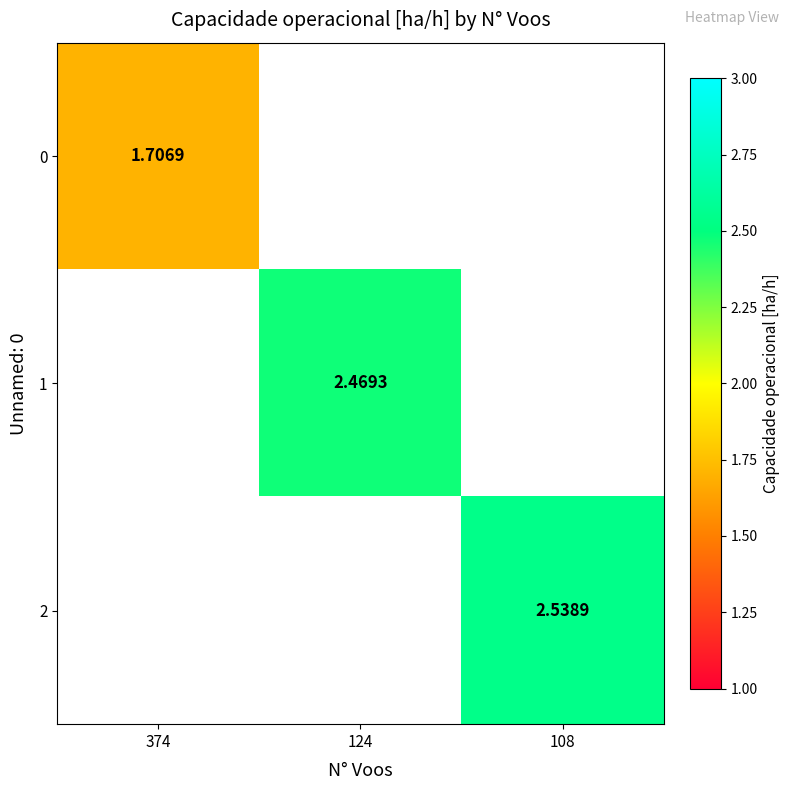

What is the maximum value shown in the chart?

2.5